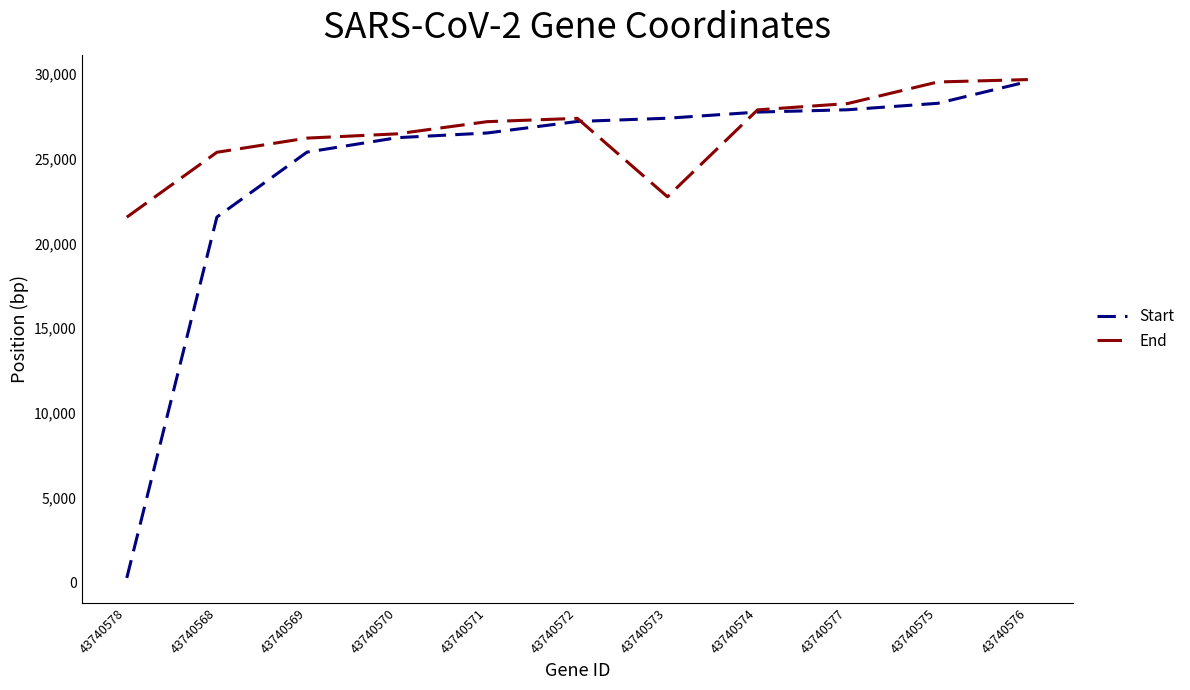

Is it true that Start equals 17060 at 43740577?

False